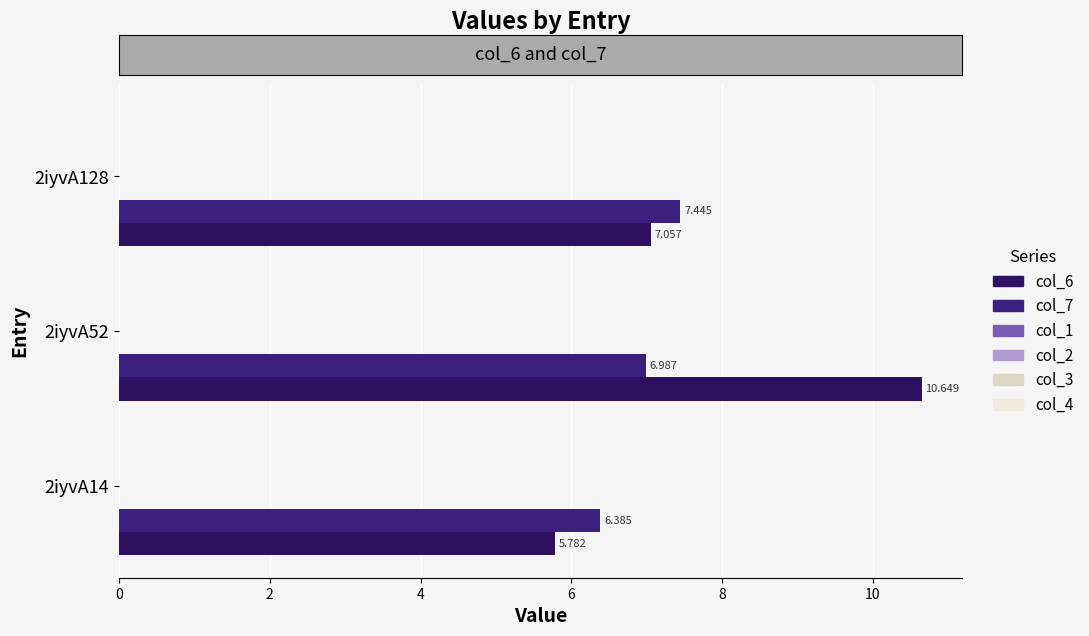

How many data points does each series have?

3